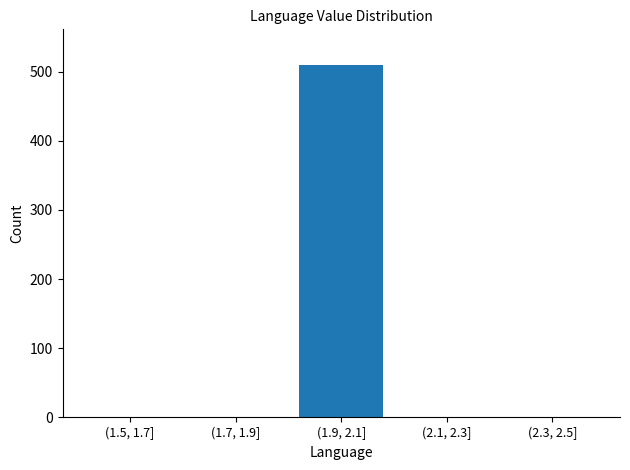

Reading left to right, list all the values displayed in this chart.

(1.5, 1.7]=0	(1.7, 1.9]=0	(1.9, 2.1]=510	(2.1, 2.3]=0	(2.3, 2.5]=0